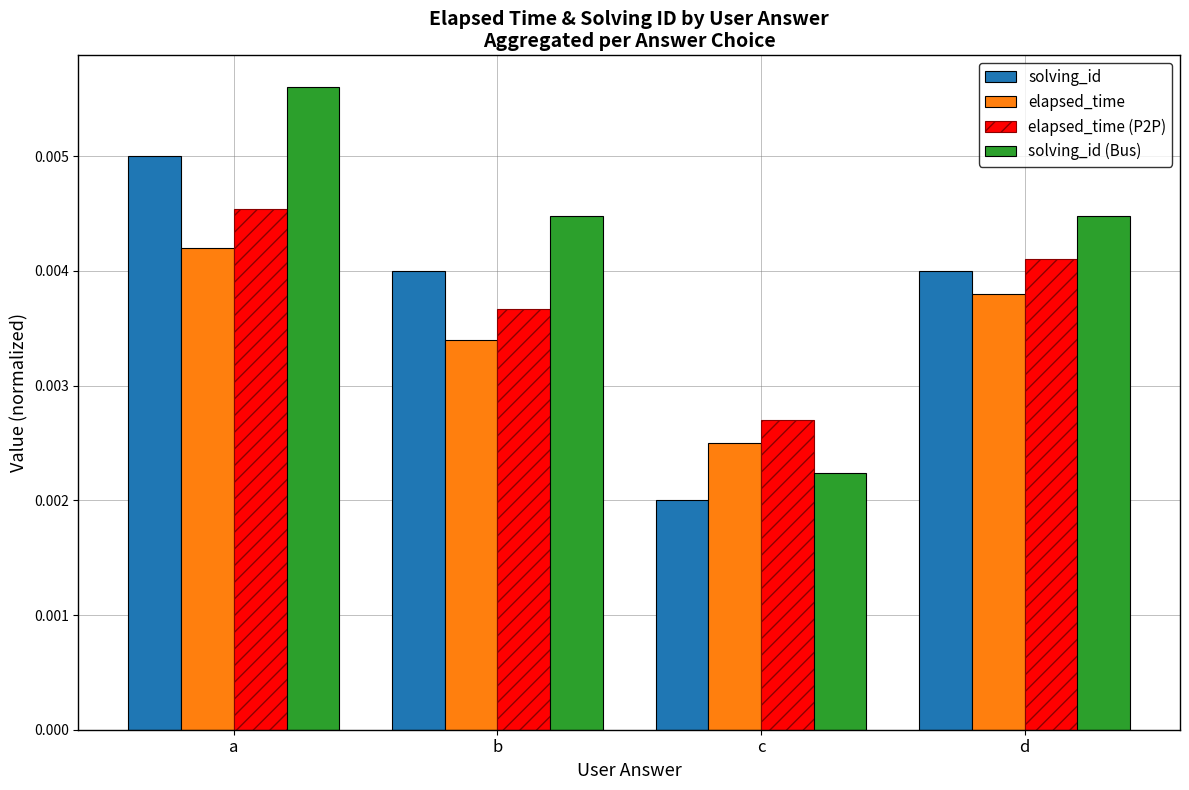

At a, list the series in order from smallest to largest.

elapsed_time, elapsed_time (P2P), solving_id, solving_id (Bus)